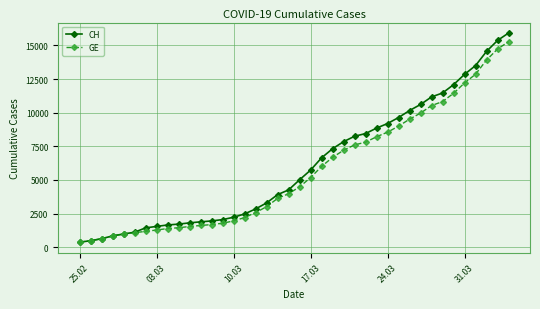

How many categories are shown in the chart?

40